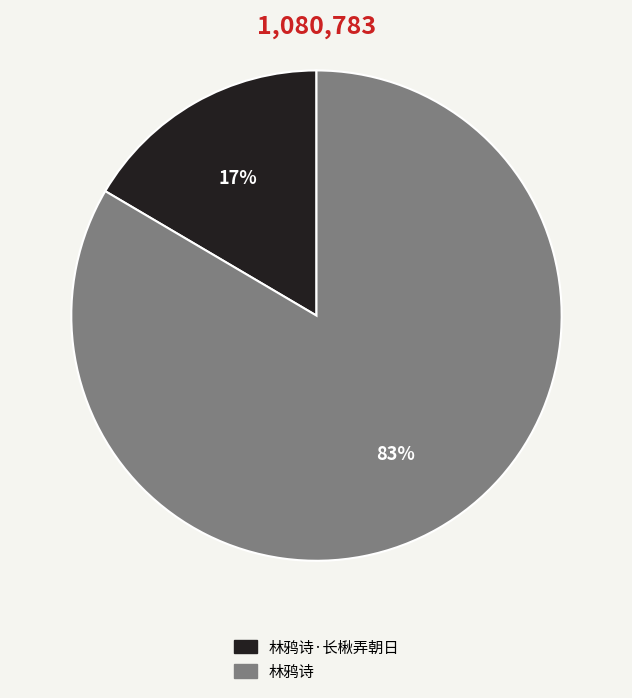

Is there a majority slice in this chart?

Yes